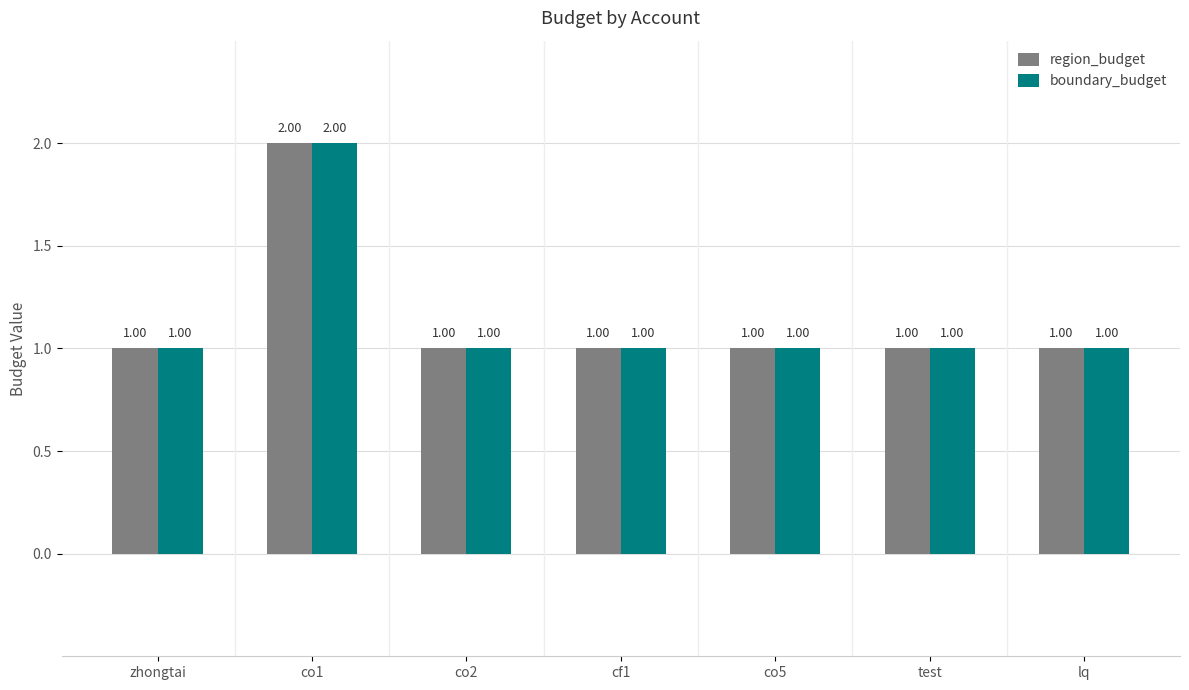

Reading left to right, transcribe all the data shown in this chart.

region_budget: zhongtai=1	co1=2	co2=1	cf1=1	co5=1	test=1	lq=1
boundary_budget: zhongtai=1	co1=2	co2=1	cf1=1	co5=1	test=1	lq=1